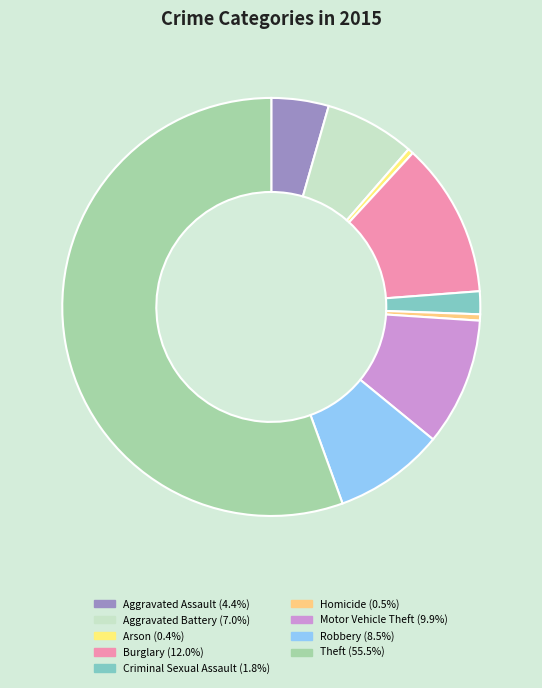

Count the number of slices in the pie.

9